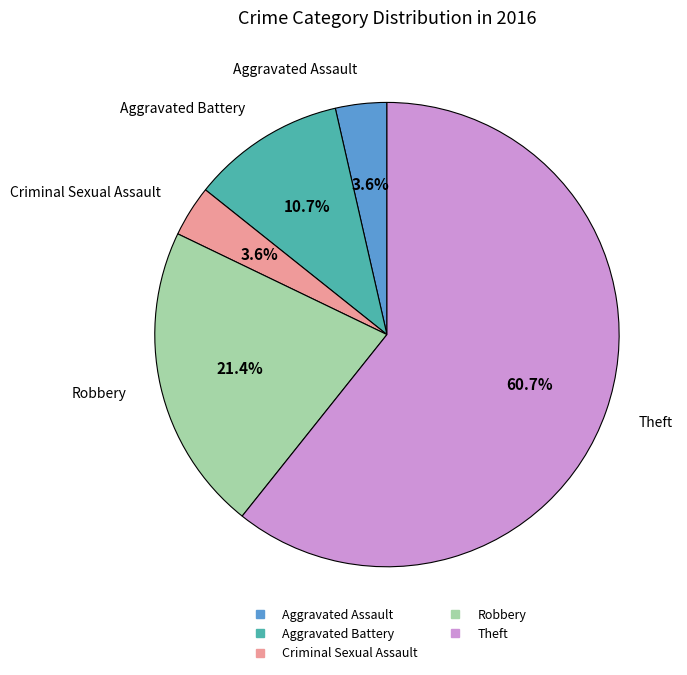

What percentage do Criminal Sexual Assault and Theft together represent?

64.3%